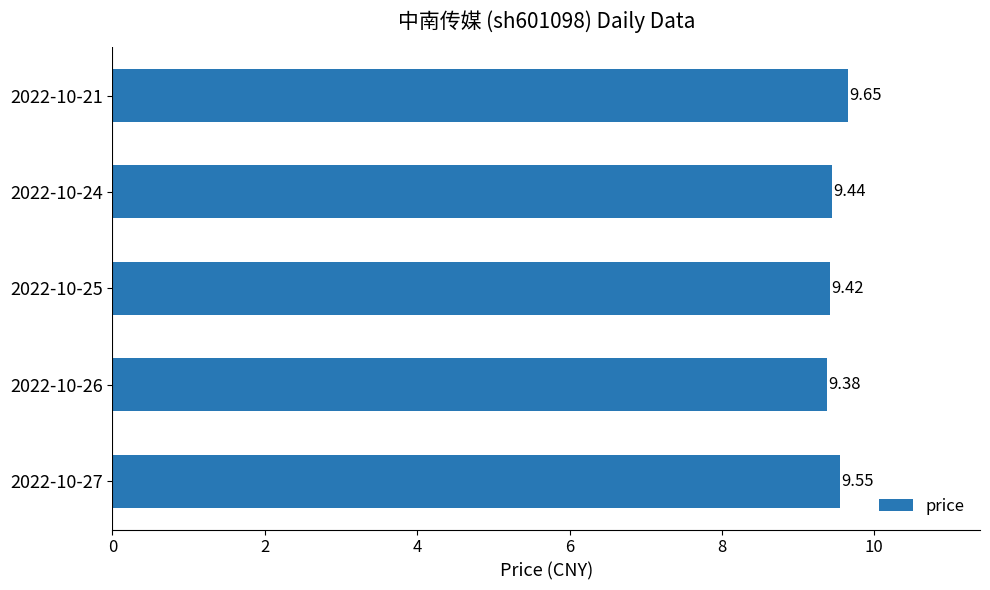

What is the smallest value displayed?

9.4